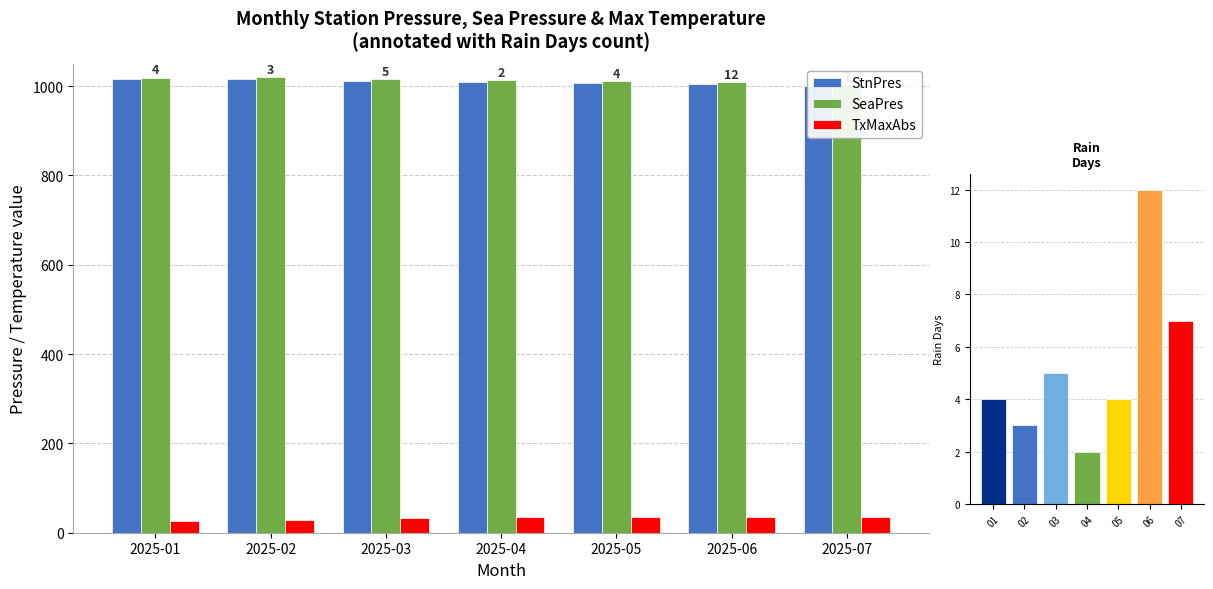

What is the difference between the maximum and minimum values in the StnPres series?

14.9